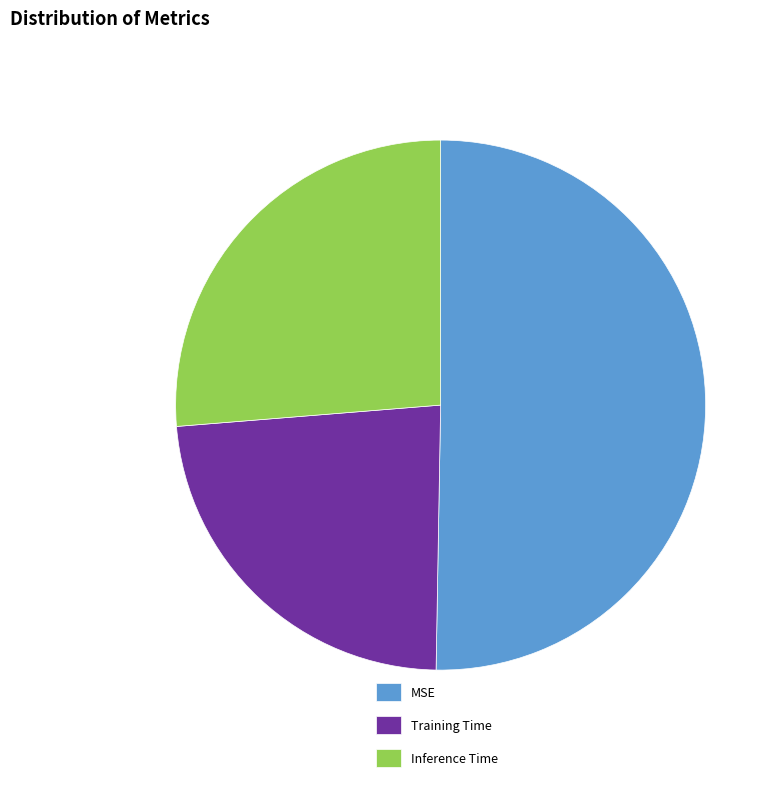

Rank the categories by value from lowest to highest.

Training Time, Inference Time, MSE